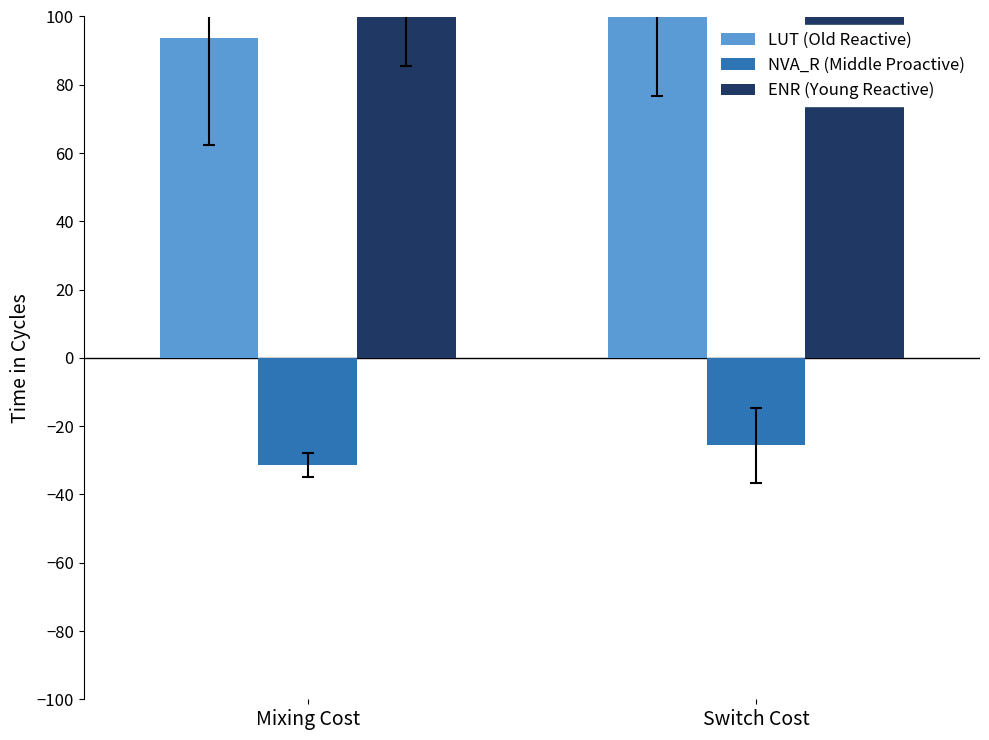

How many bars are there in each group?

3